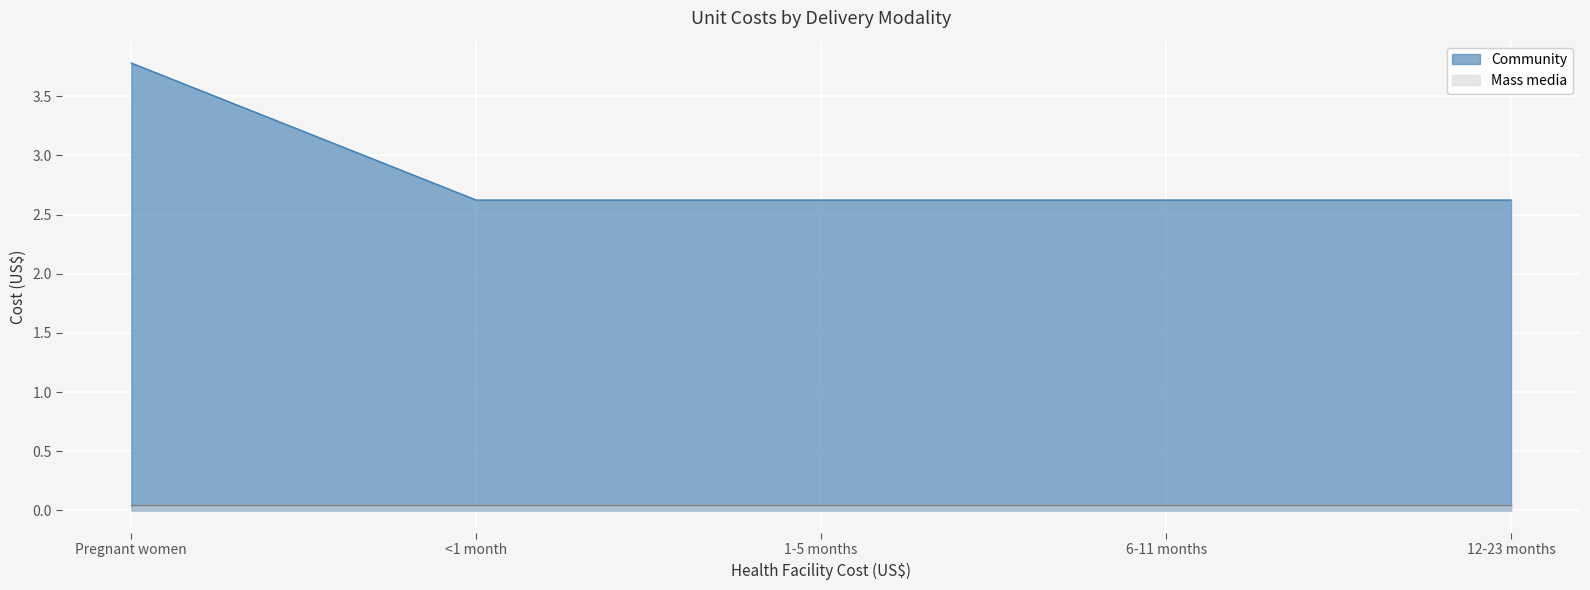

What is the greatest value displayed?

3.8